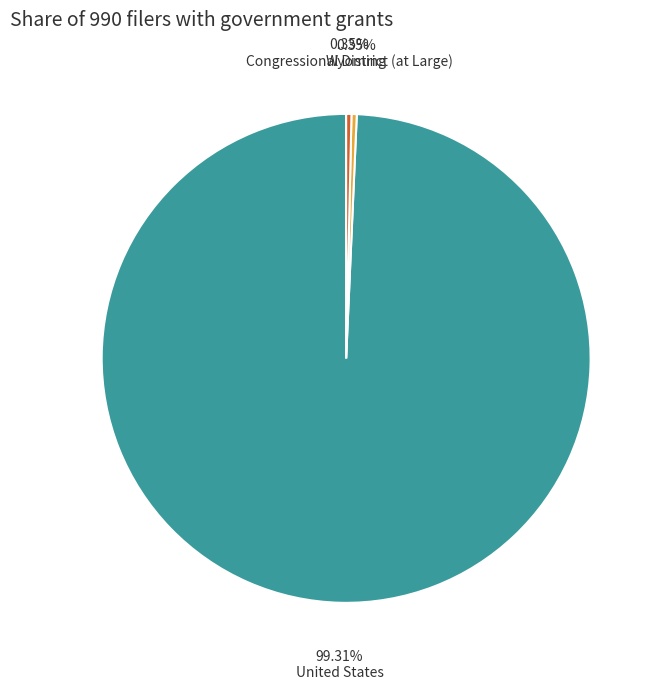

To the nearest percent, what percentage of the pie is United States?

99%